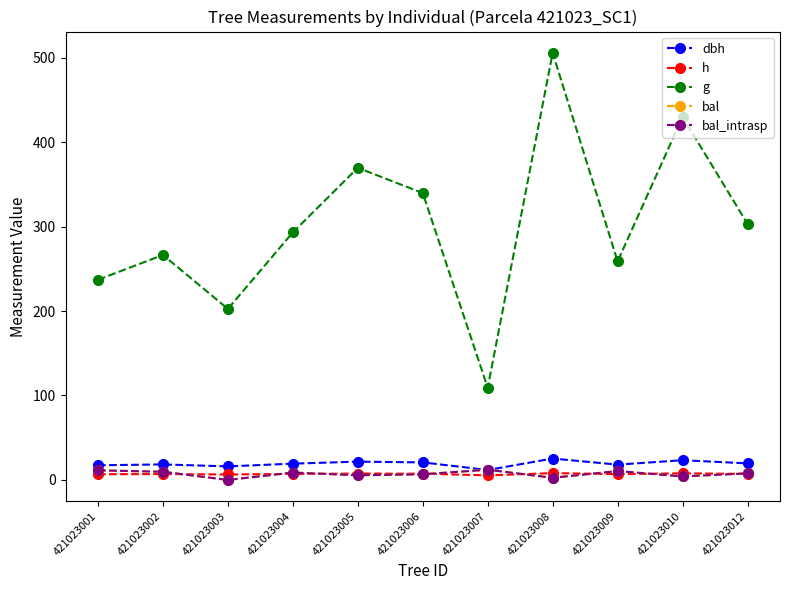

True or false: h has a value of 3.7 at 421023003.

False